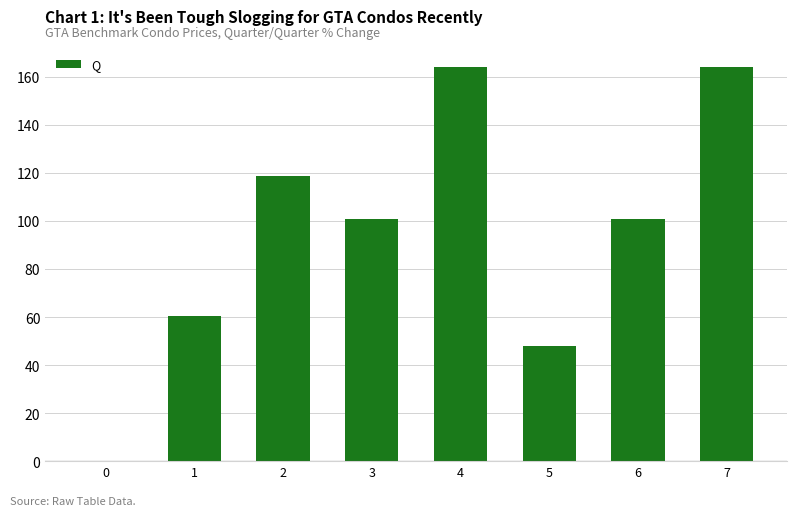

Which has a higher value, 1 or 4?

4